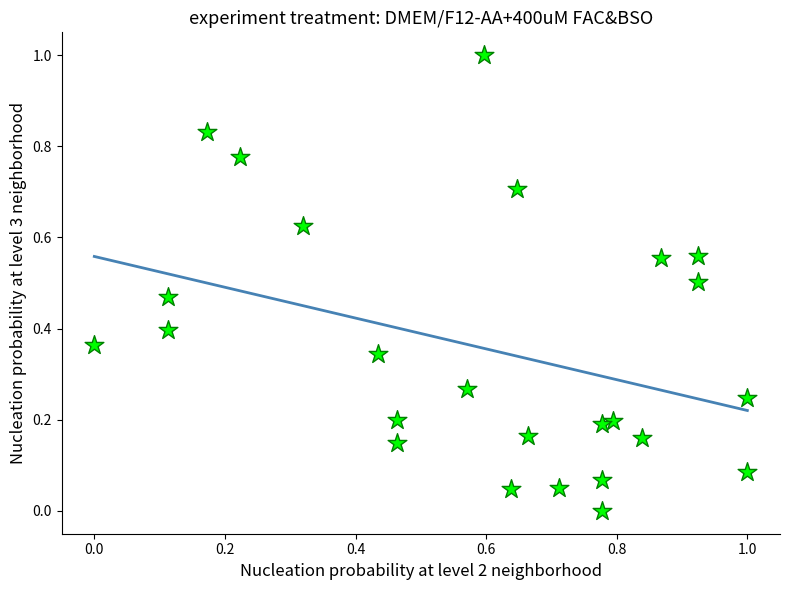

What is the range of X values (max minus min)?

1.0